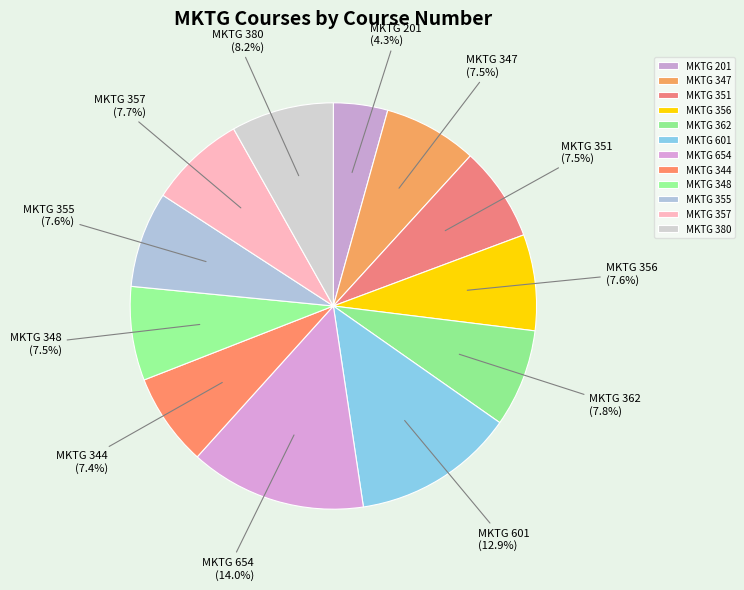

Approximately how many times larger is the value at MKTG 362 compared to MKTG 344?

1.1